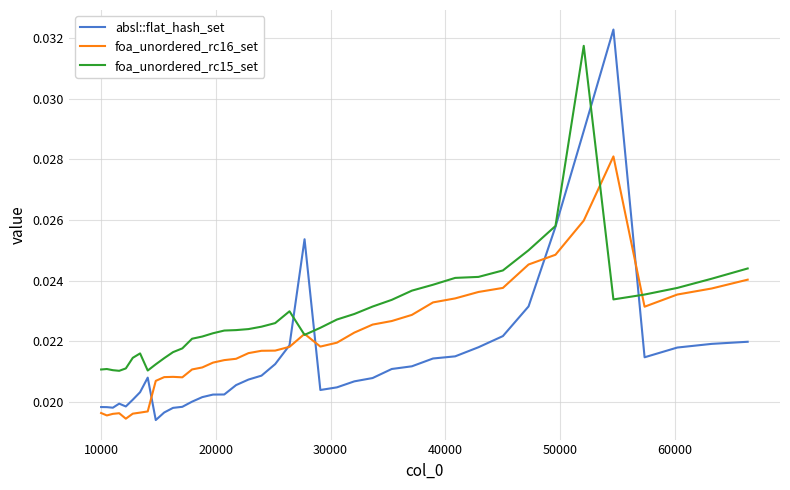

Which series has the largest range (max minus min)?

absl::flat_hash_set